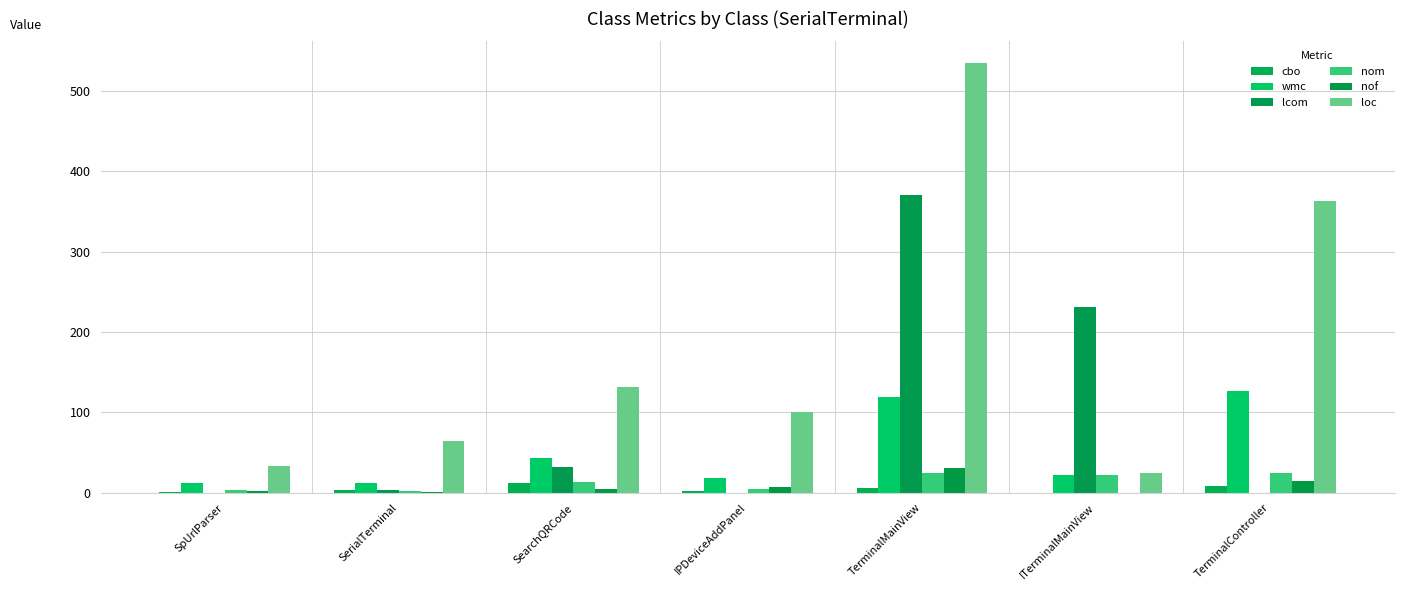

What are all the series names shown in the legend?

cbo, wmc, lcom, nom, nof, loc